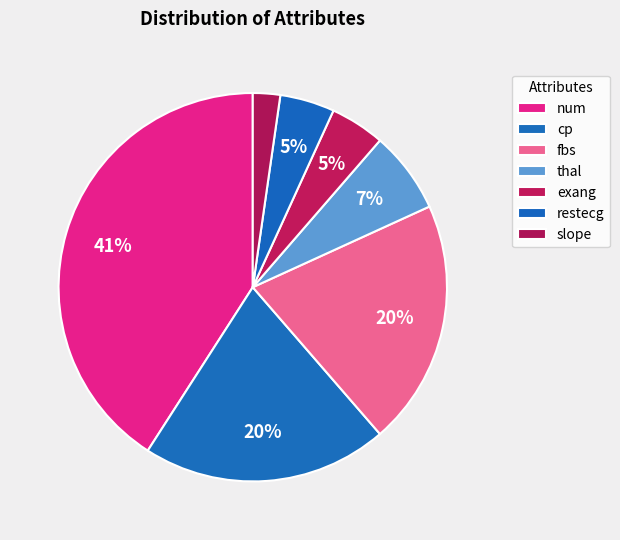

How many segments does this pie chart have?

7